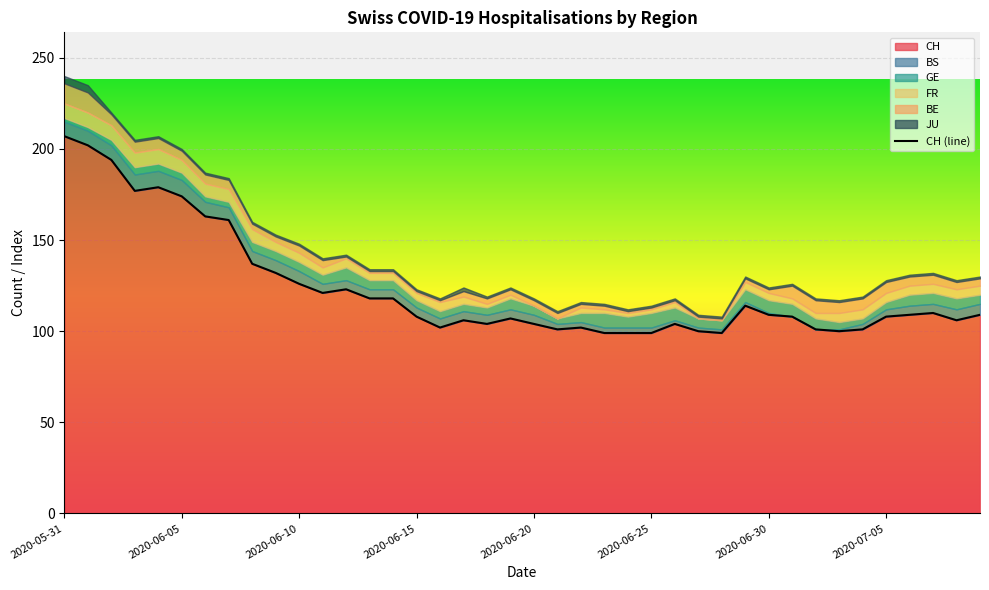

Which series changed the most between 2020-06-02 and 2020-06-06?

CH